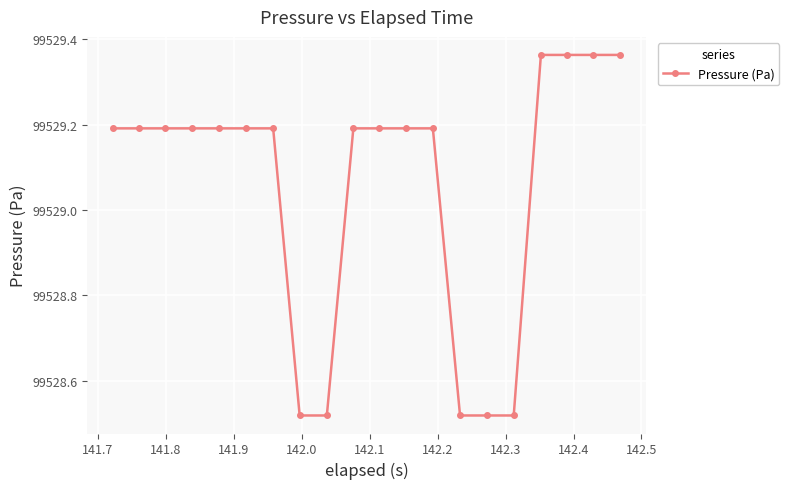

How many values are between 99529 and 99530?

15